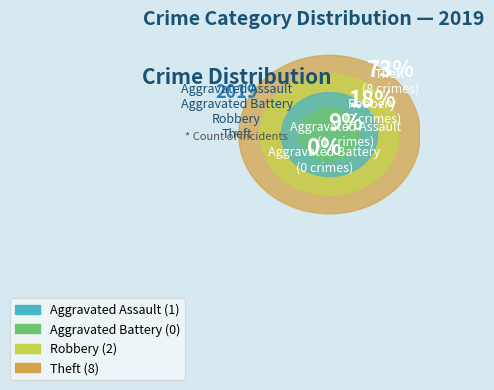

Which slice is the largest?

Theft